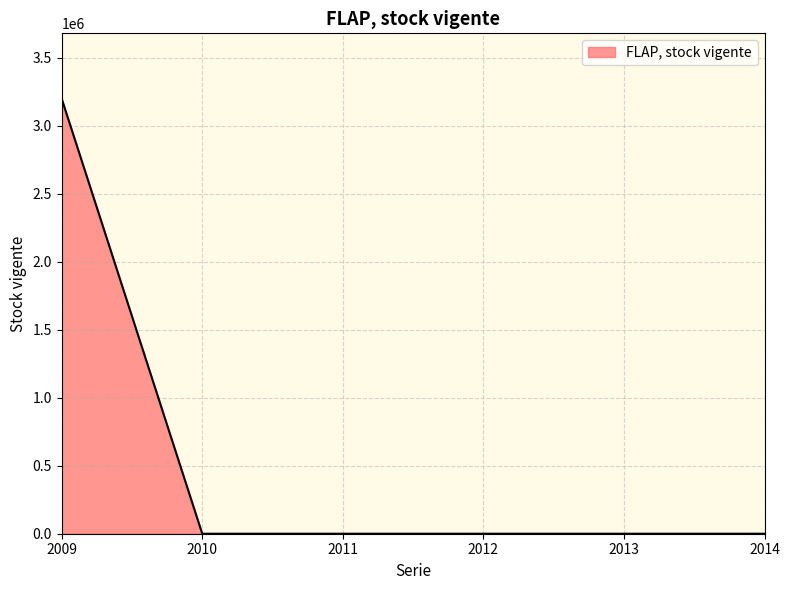

What is the greatest value displayed?

3198606